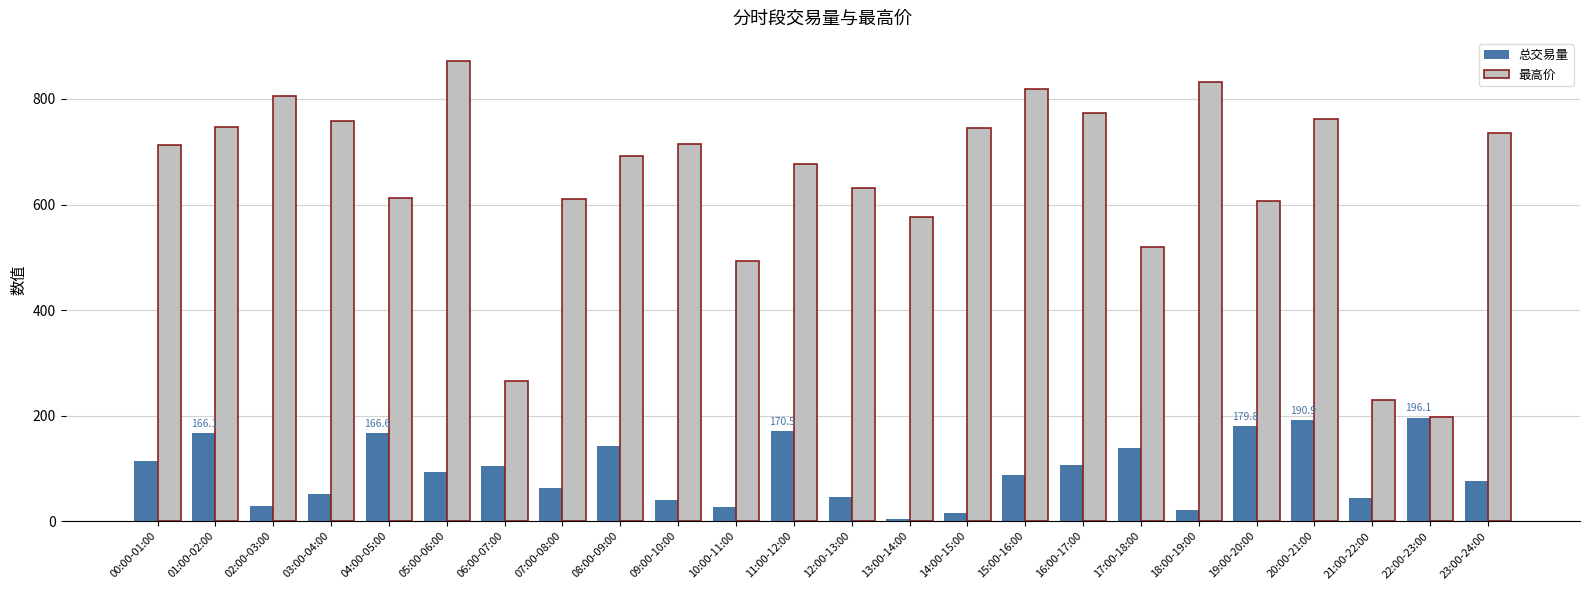

The value of 总交易量 at 10:00-11:00 is 27.6. True or false?

True